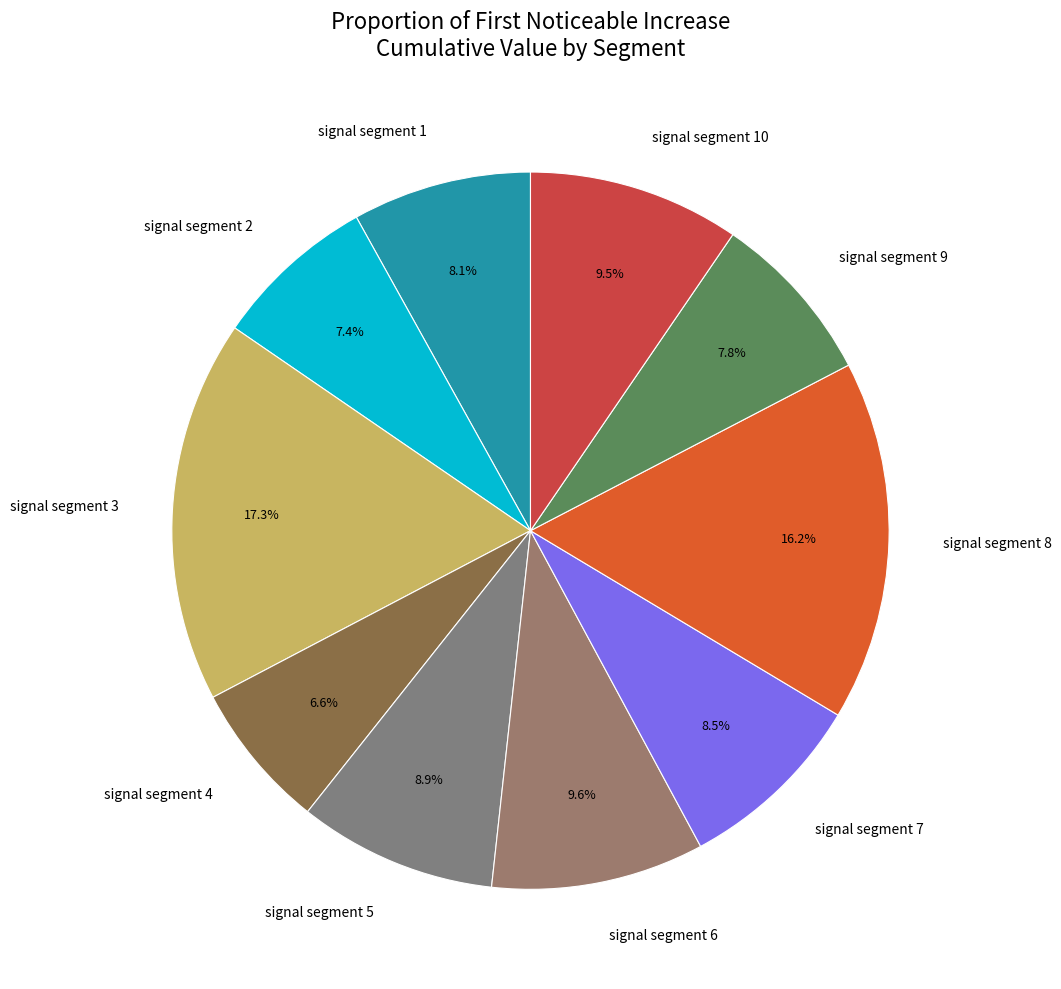

Which has a higher value, signal segment 5 or signal segment 4?

signal segment 5